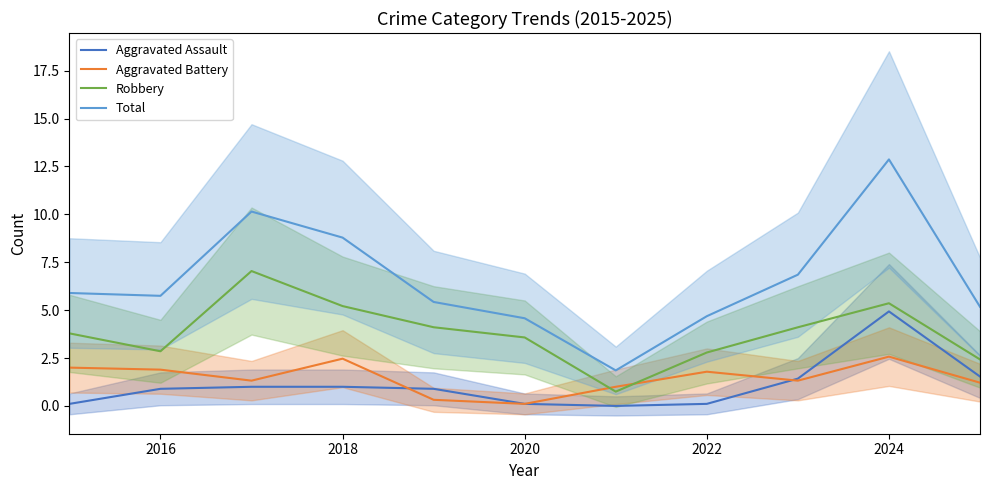

True or false: Total has a value of 12.9 at 2024.

True